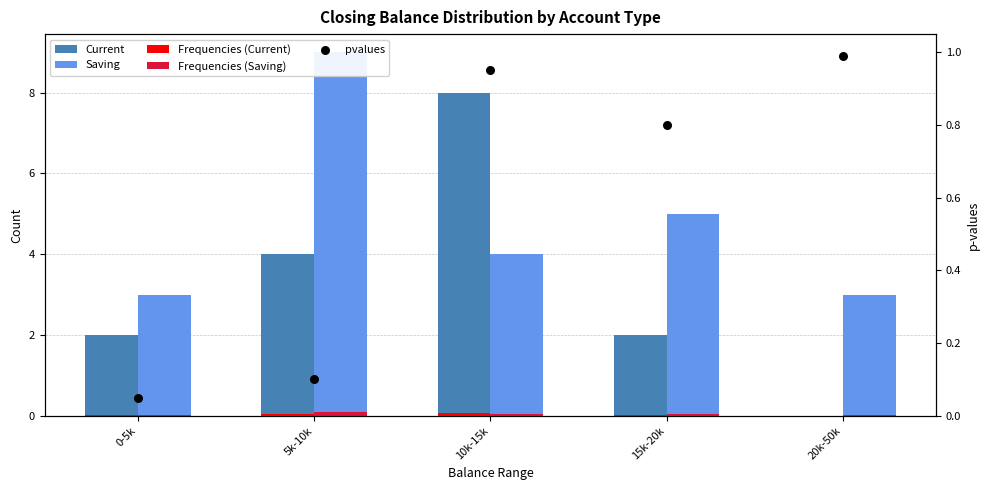

What are all the series names shown in the legend?

Current, Saving, Frequencies (Current), Frequencies (Saving), pvalues